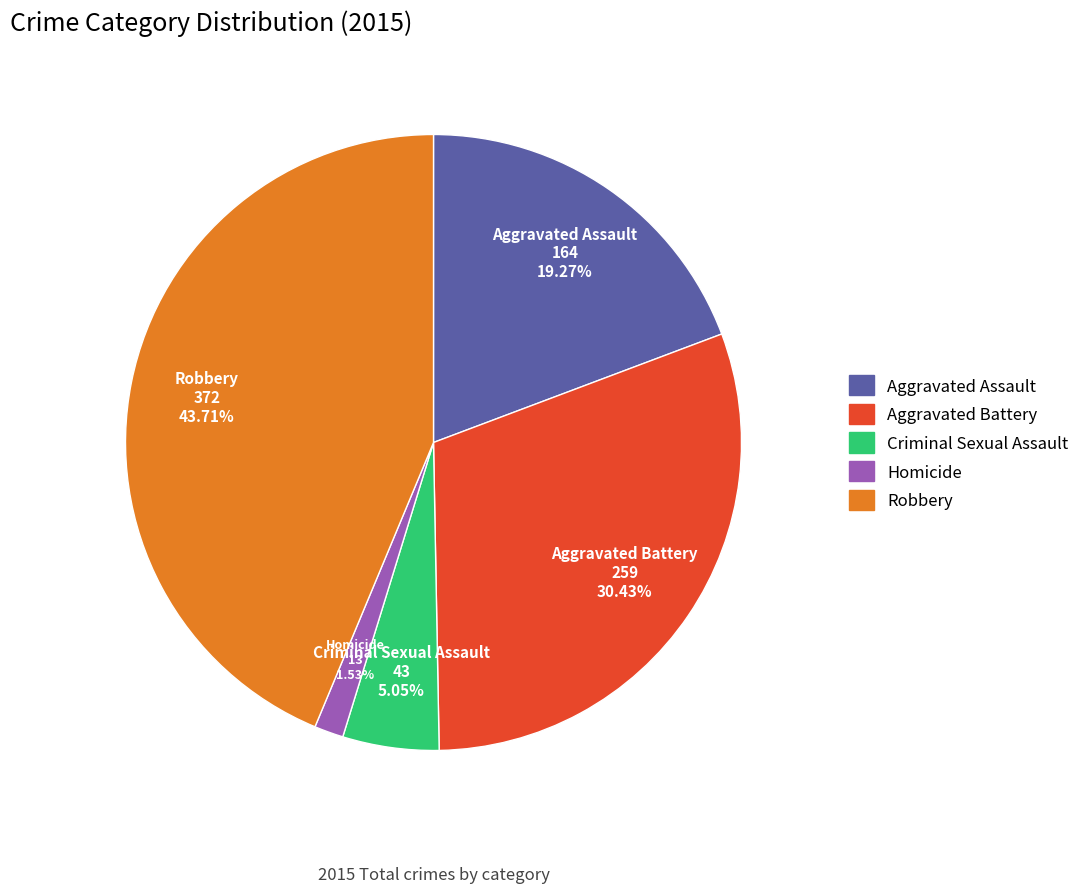

To the nearest percent, what is the difference between the largest and smallest slice percentages?

42%